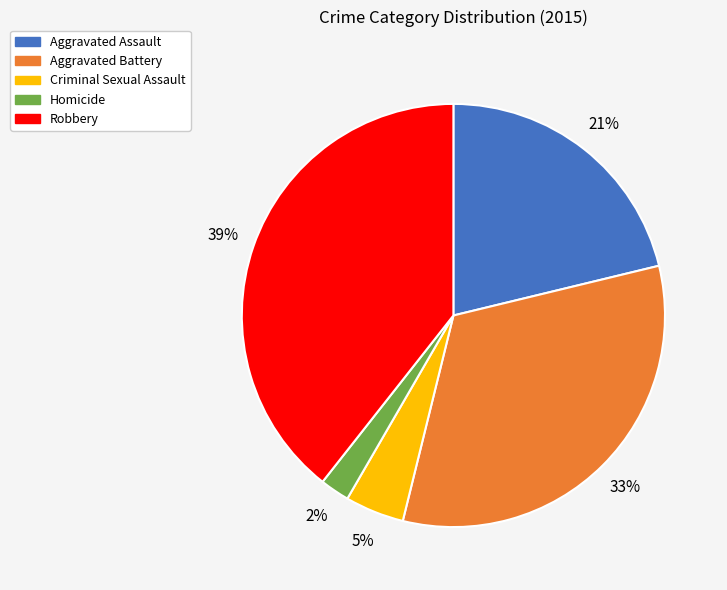

How many slices are in this pie chart?

5